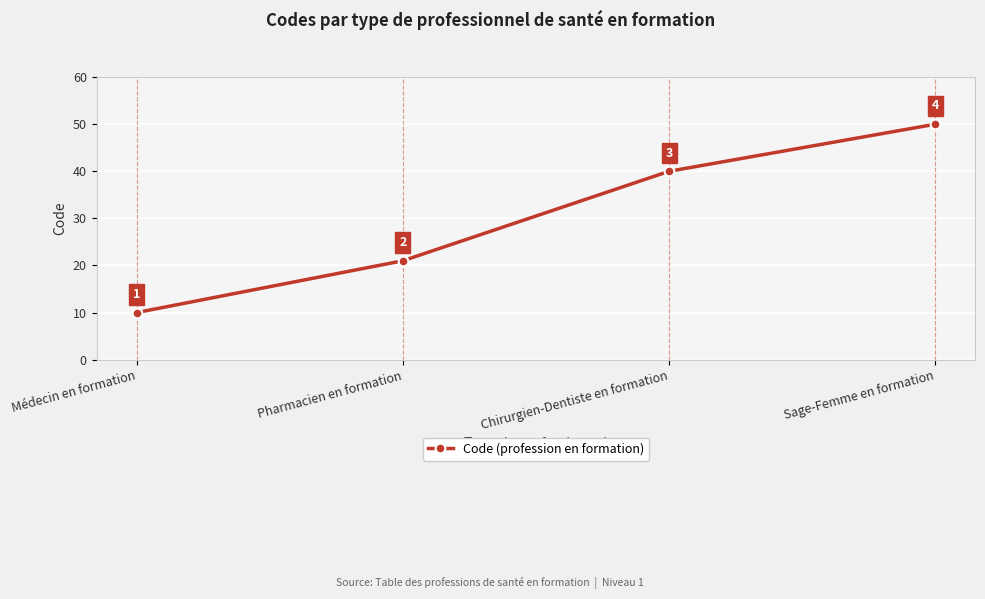

Rank the categories by value from lowest to highest.

Médecin en formation, Pharmacien en formation, Chirurgien-Dentiste en formation, Sage-Femme en formation